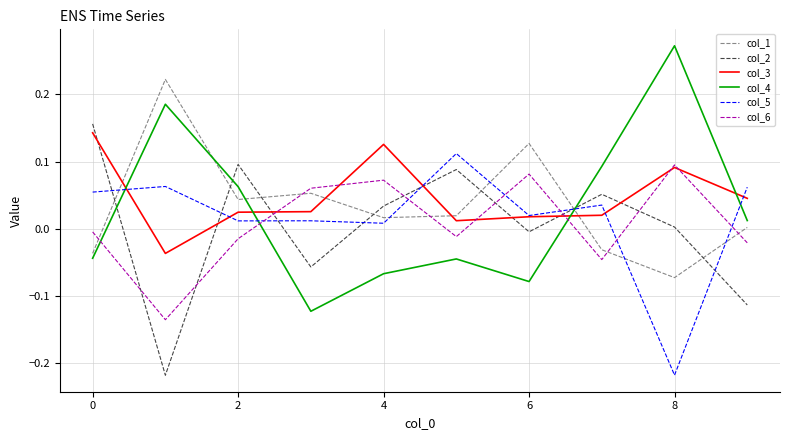

How many intersections are there between col_1 and col_3?

4